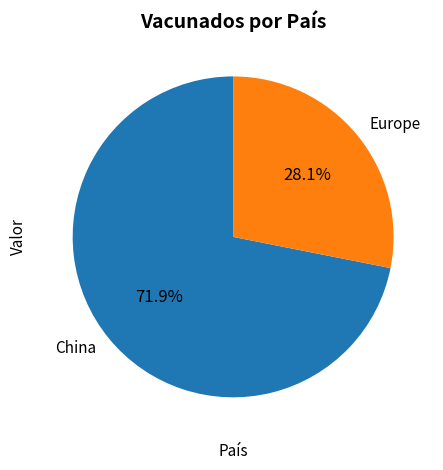

Which slice is the largest?

China